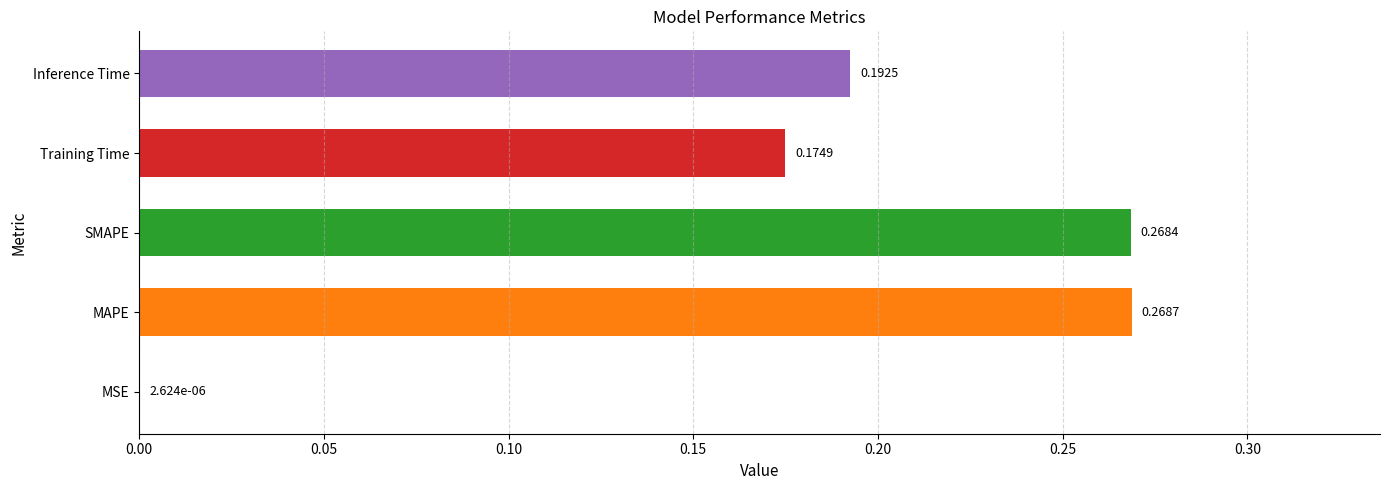

What is the sum of all values?

0.9